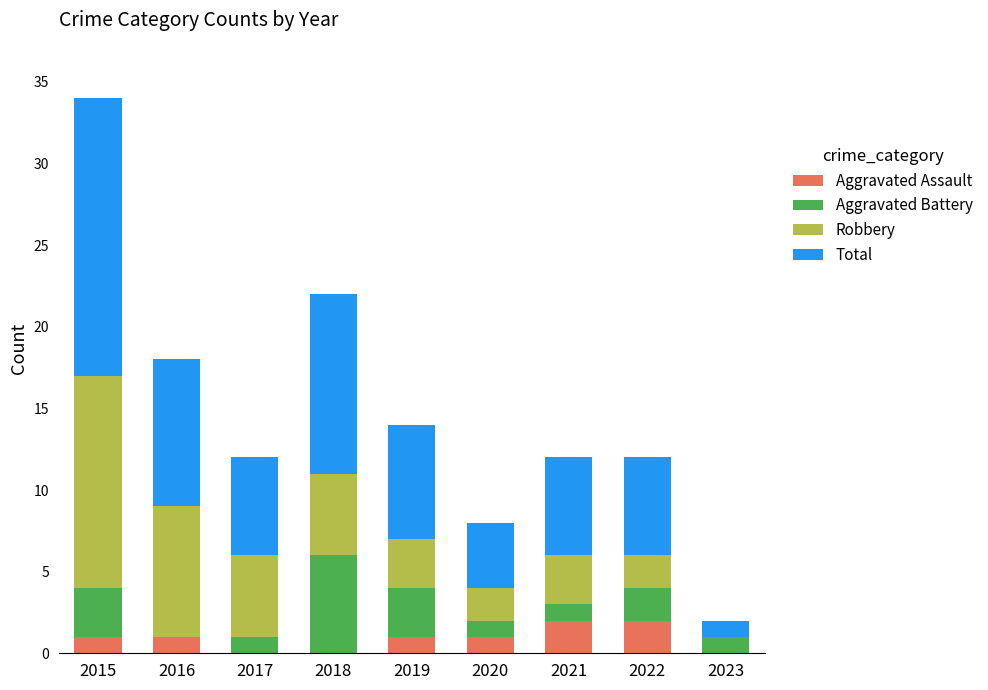

At which category is the sum across all series the highest?

2015